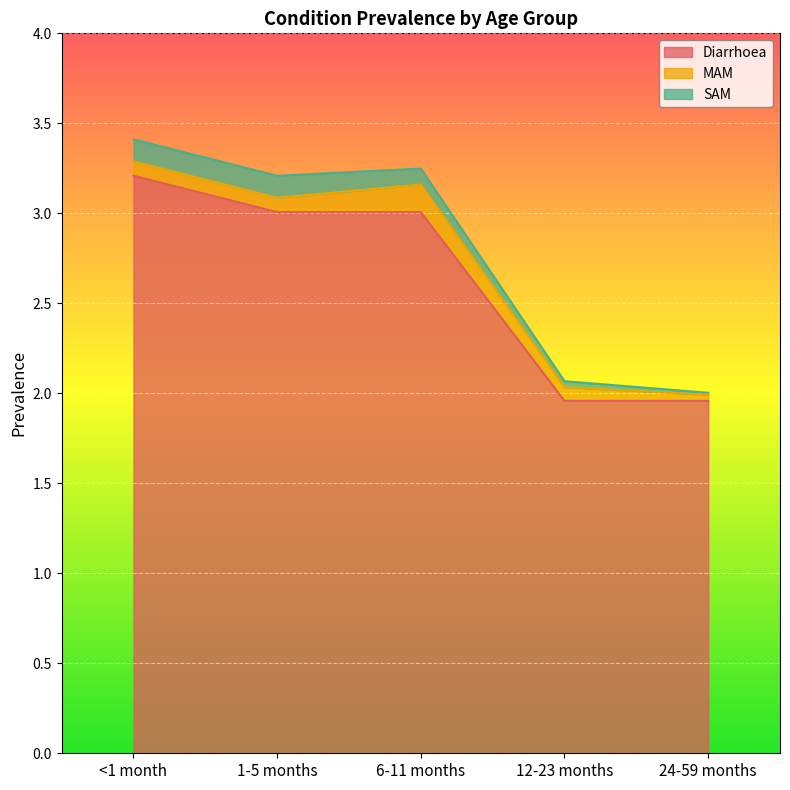

Reading right to left, what are all the values shown in this chart?

Diarrhoea: 2.0	2.0	3.0	3.0	3.2
MAM: 0.0	0.1	0.2	0.1	0.1
SAM: 0.0	0.0	0.1	0.1	0.1